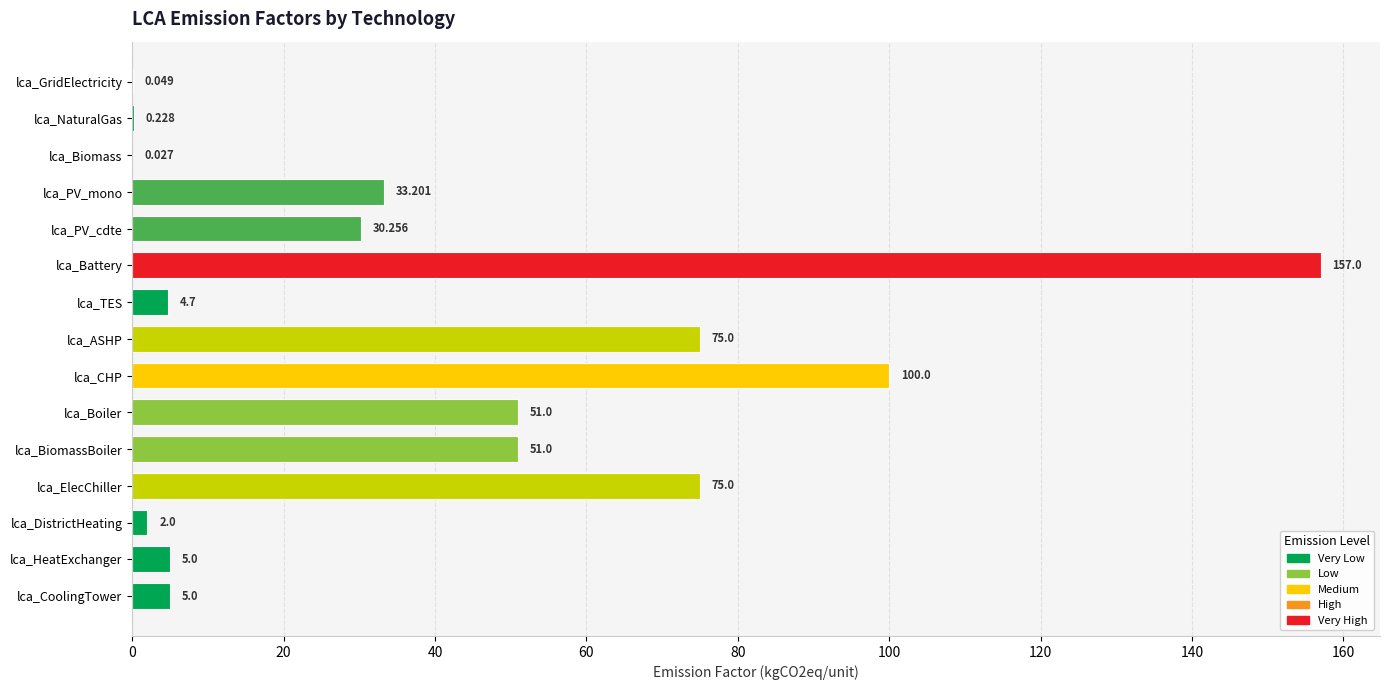

Between lca_TES and lca_BiomassBoiler, which is larger?

lca_BiomassBoiler